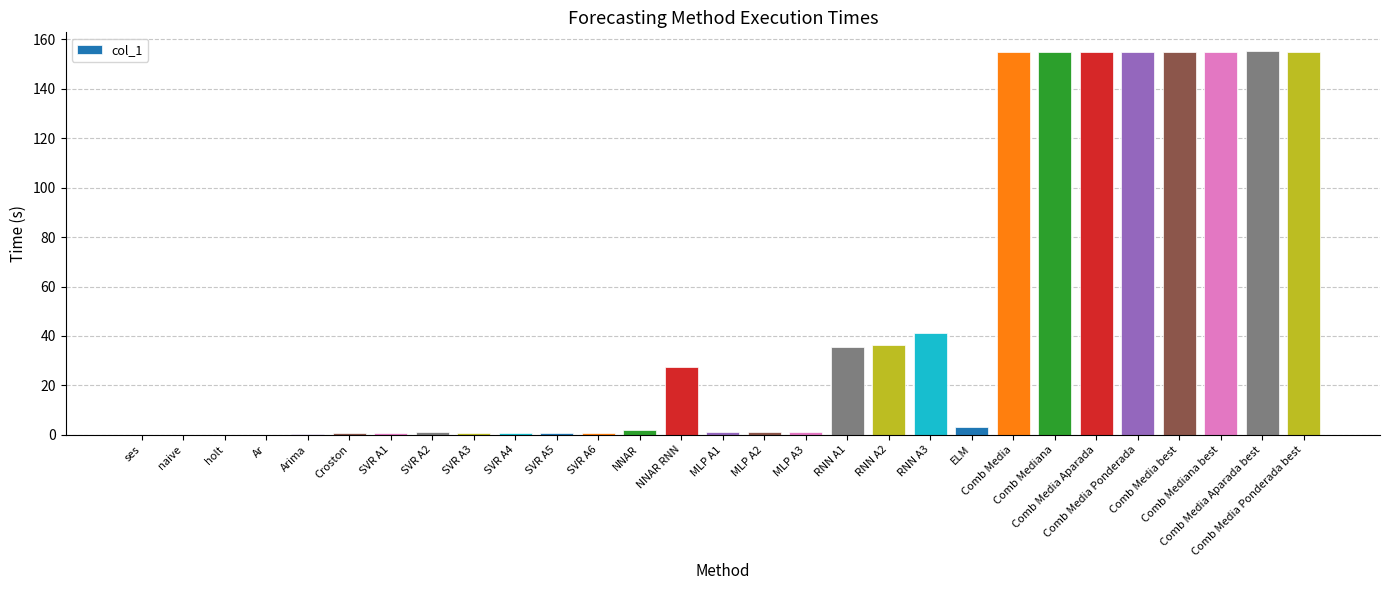

What is the sum of all values?

1395.9